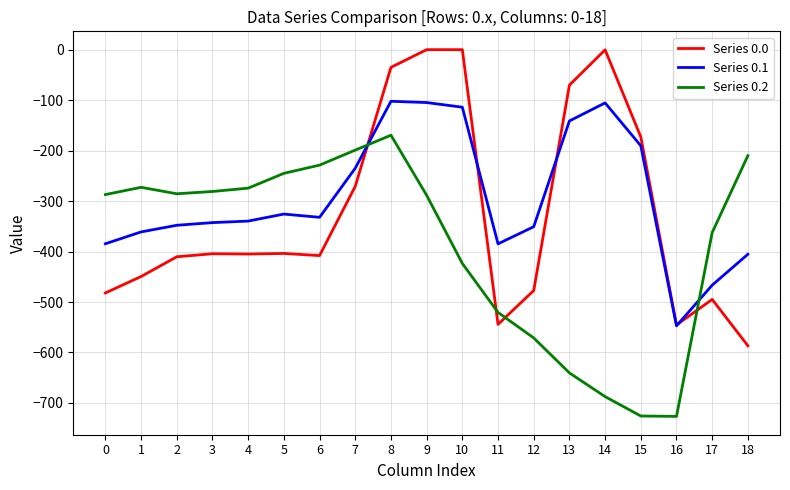

In Series 0.2, how many points are higher than both neighbors (excluding endpoints)?

2